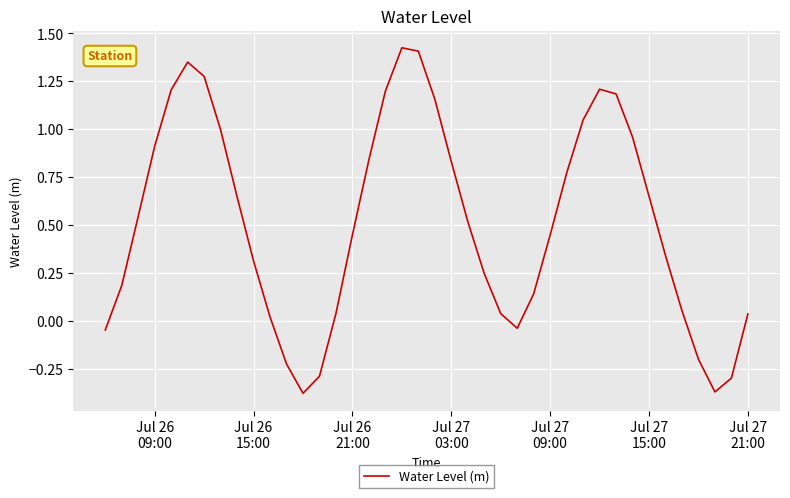

What is the difference between the maximum and minimum values?

1.8